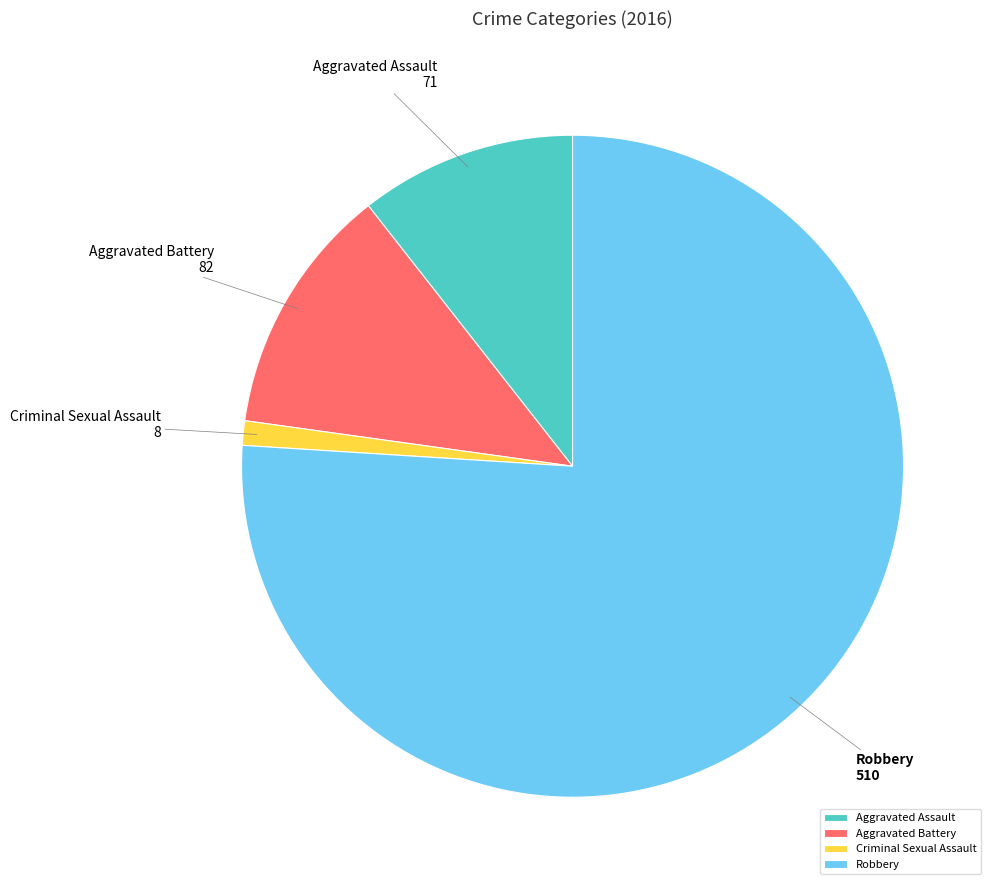

Rank the categories by value from lowest to highest.

Criminal Sexual Assault, Aggravated Assault, Aggravated Battery, Robbery